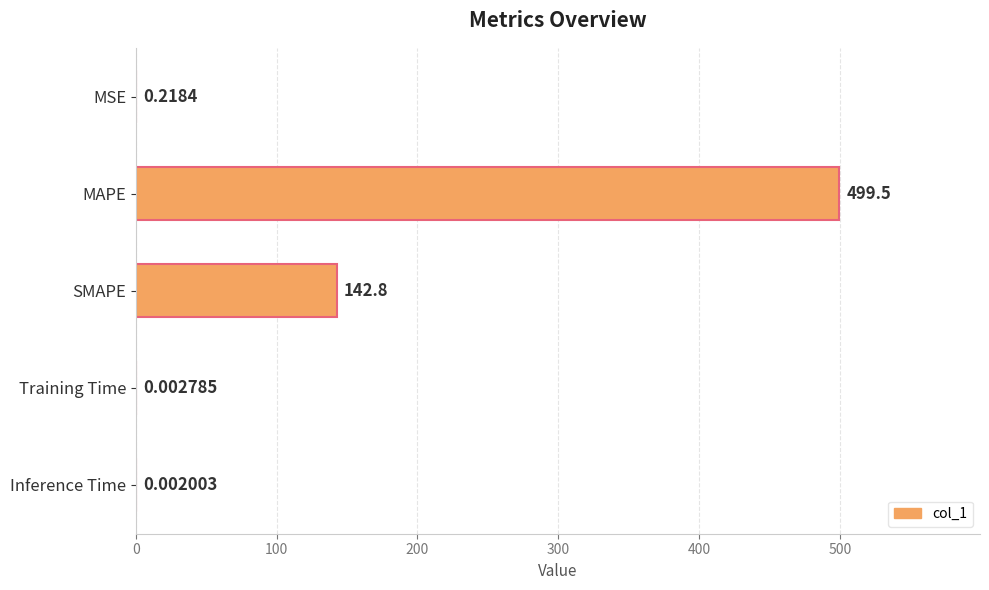

Between Inference Time and Training Time, which is larger?

Training Time